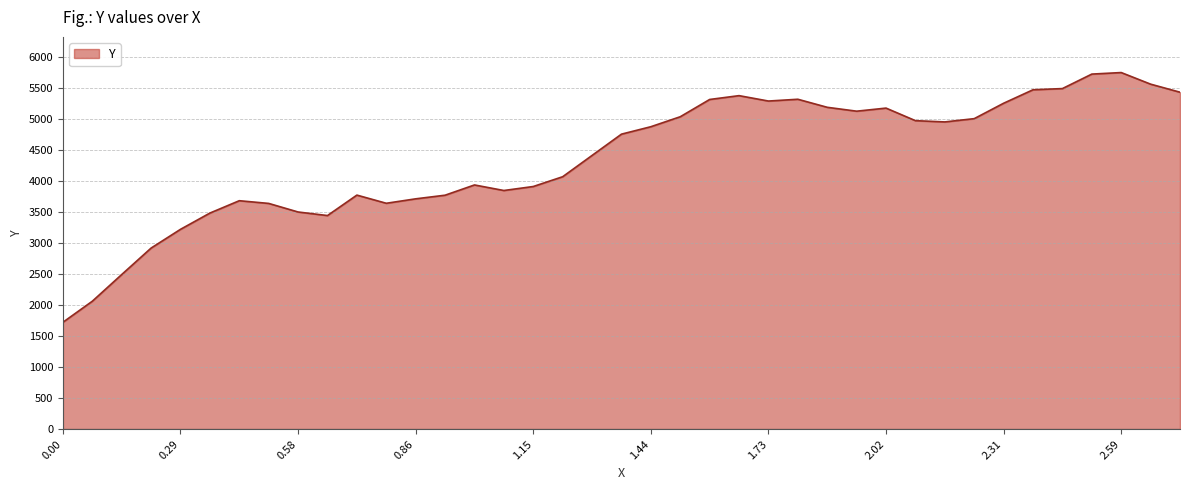

What is the smallest value displayed?

1724.0